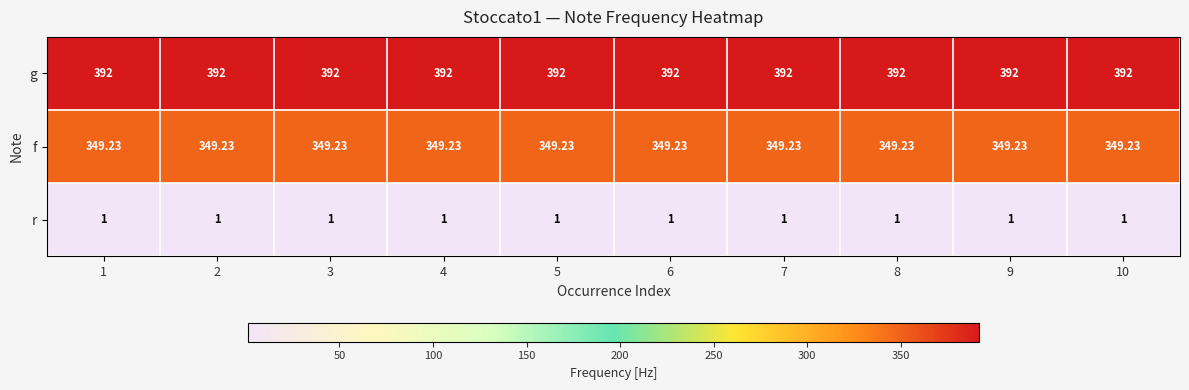

List the series in order of their peak value, highest first.

g, f, r